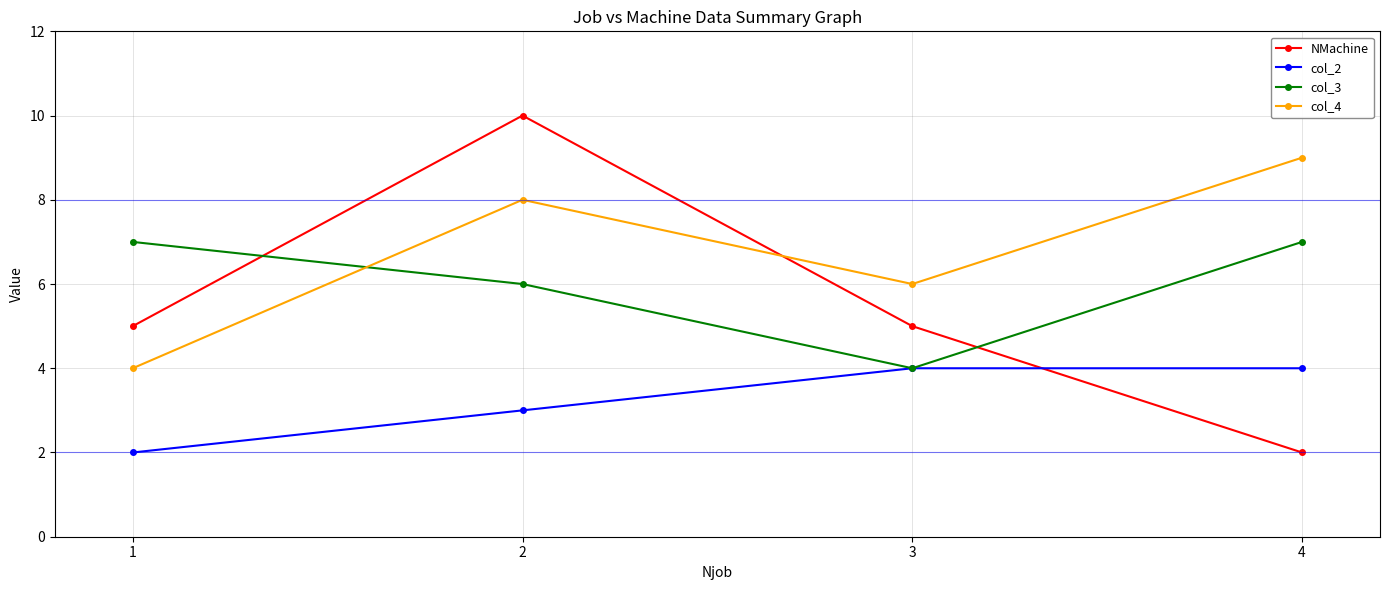

What is the difference between the maximum and minimum values in the NMachine series?

8